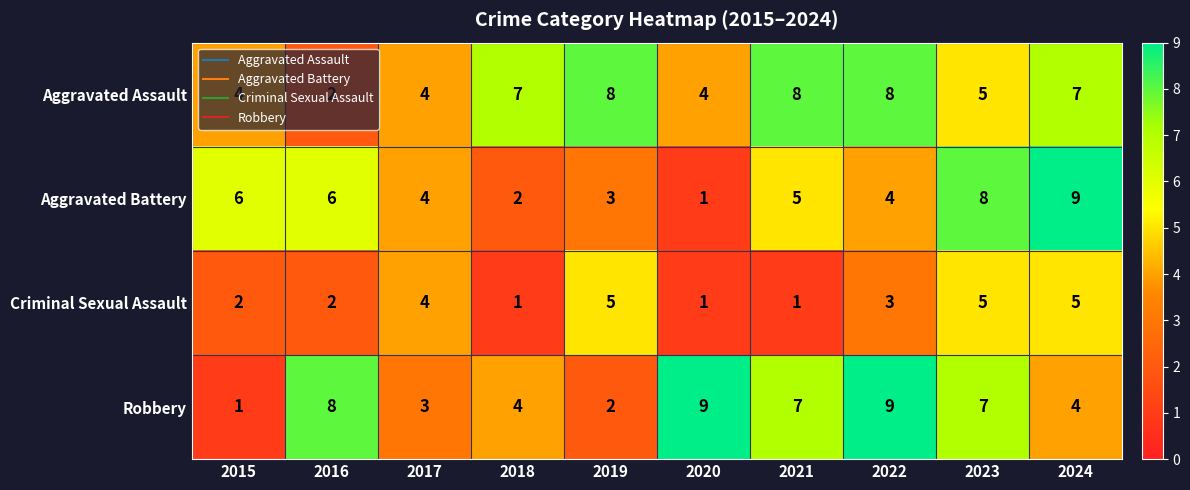

The value of Robbery at 2021 is 10. True or false?

False